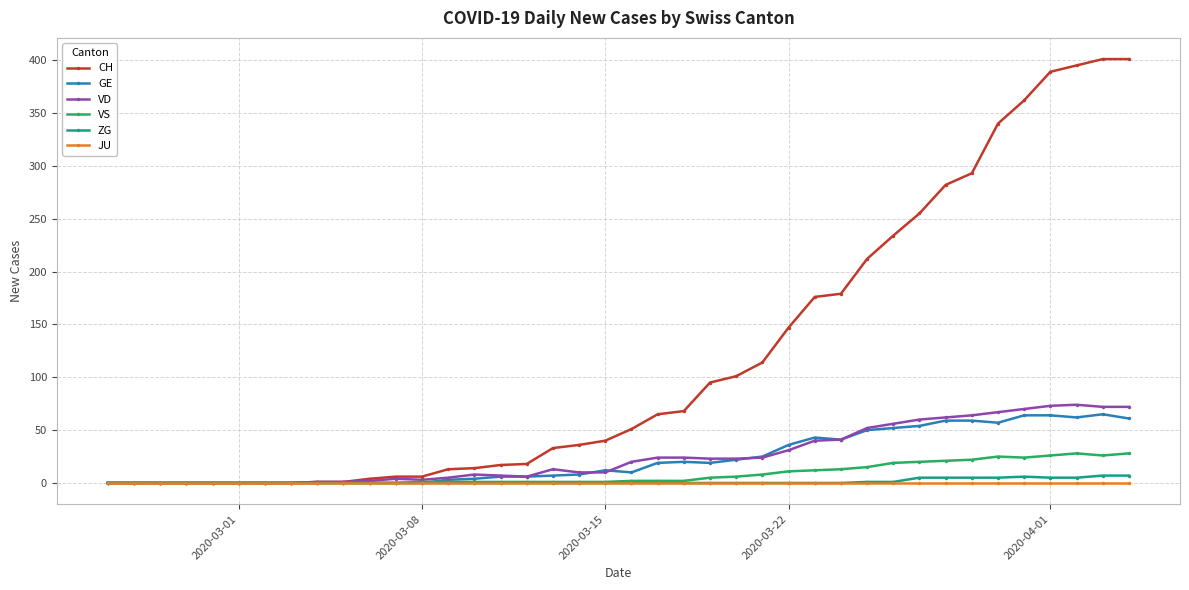

How many lines are shown in the chart?

6